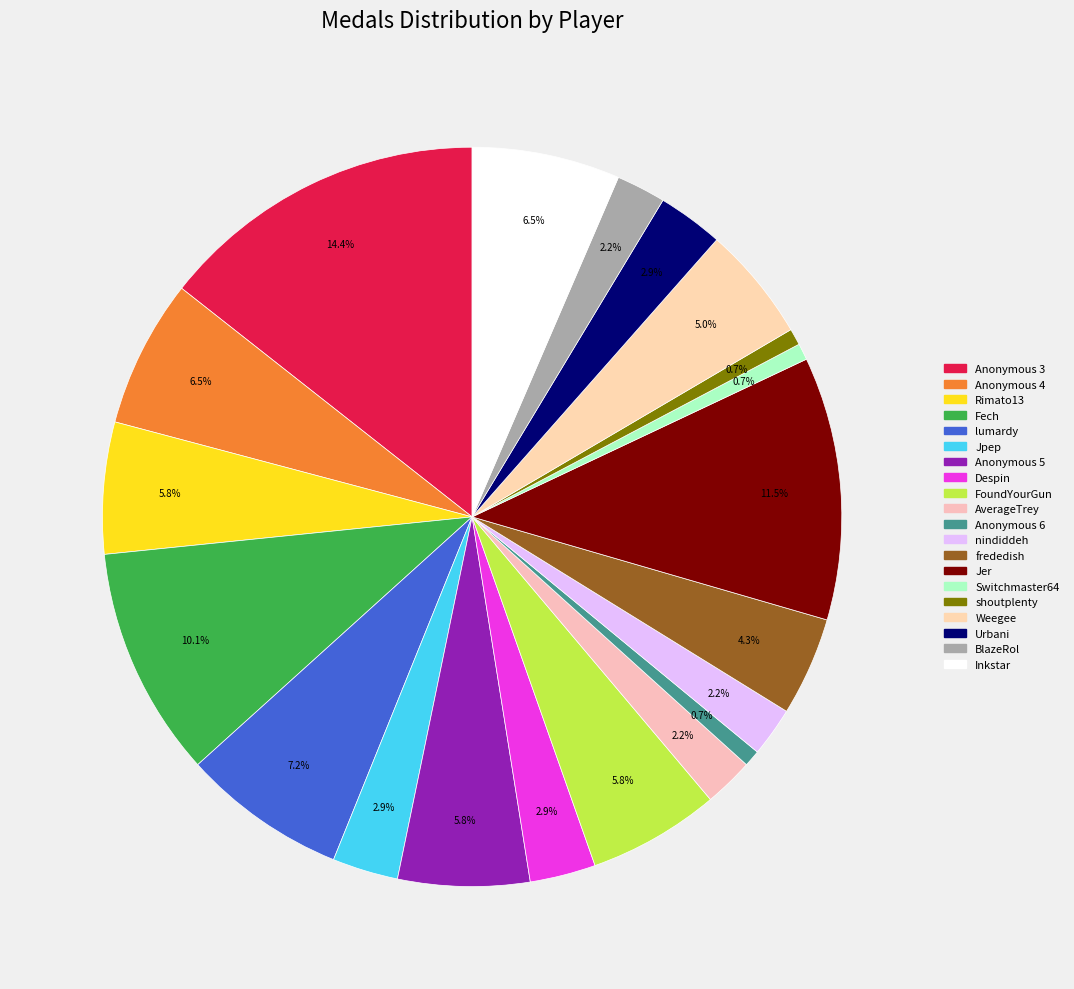

Rank the categories by value from highest to lowest.

Anonymous 3, Jer, Fech, lumardy, Anonymous 4, Inkstar, Rimato13, Anonymous 5, FoundYourGun, Weegee, frededish, Jpep, Despin, Urbani, AverageTrey, nindiddeh, BlazeRol, Anonymous 6, Switchmaster64, shoutplenty